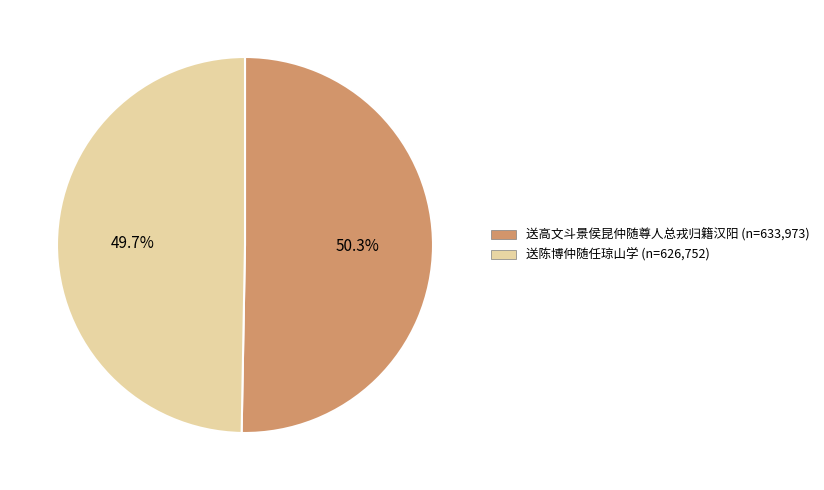

How many slices are in this pie chart?

2